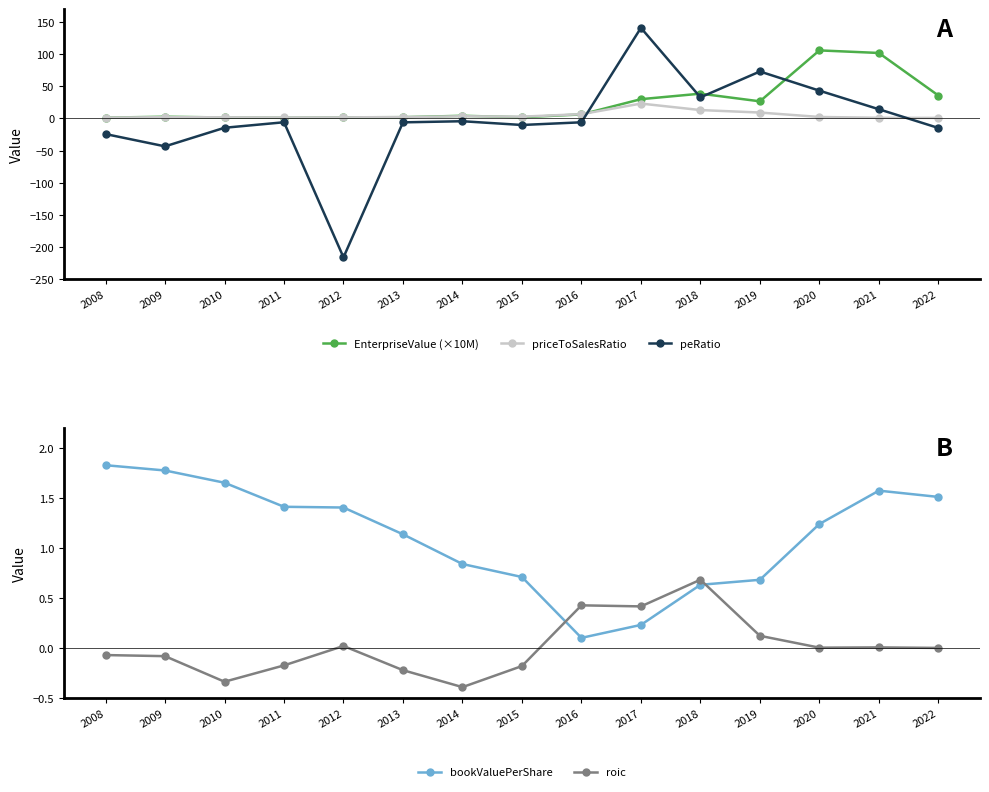

At how many categories does at least one series exceed -198?

15